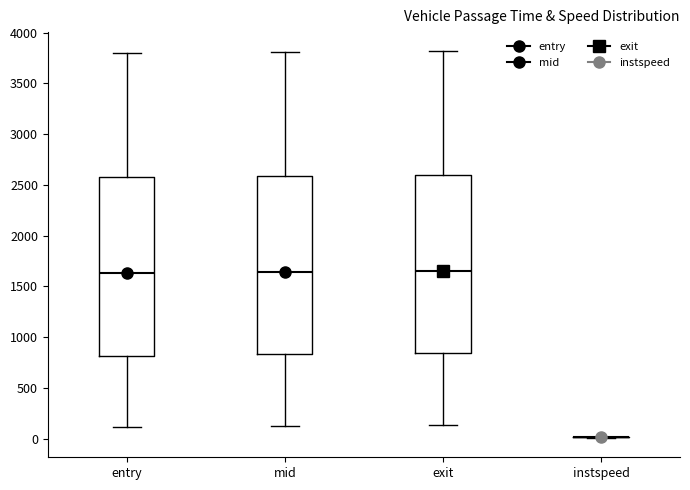

Reading left to right, read every box against the y-axis: the position of its median line, the range the box covers, and the ends of its whiskers. The values are not printed on the chart, so give them approximately, as read against the axis.

entry: median 1650, box 800 to 2600, whiskers 100 to 3800
mid: median 1650, box 850 to 2600, whiskers 100 to 3800
exit: median 1650, box 850 to 2600, whiskers 150 to 3800
instspeed: box collapsed to a line at 0, whiskers 0 to 0